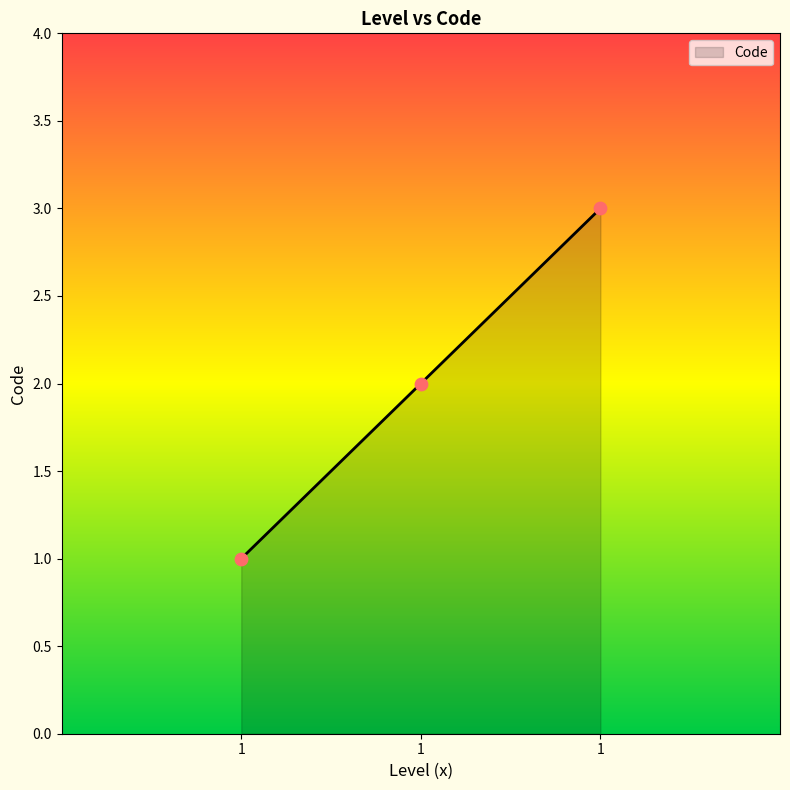

Which has a higher value, 1 or 1?

1